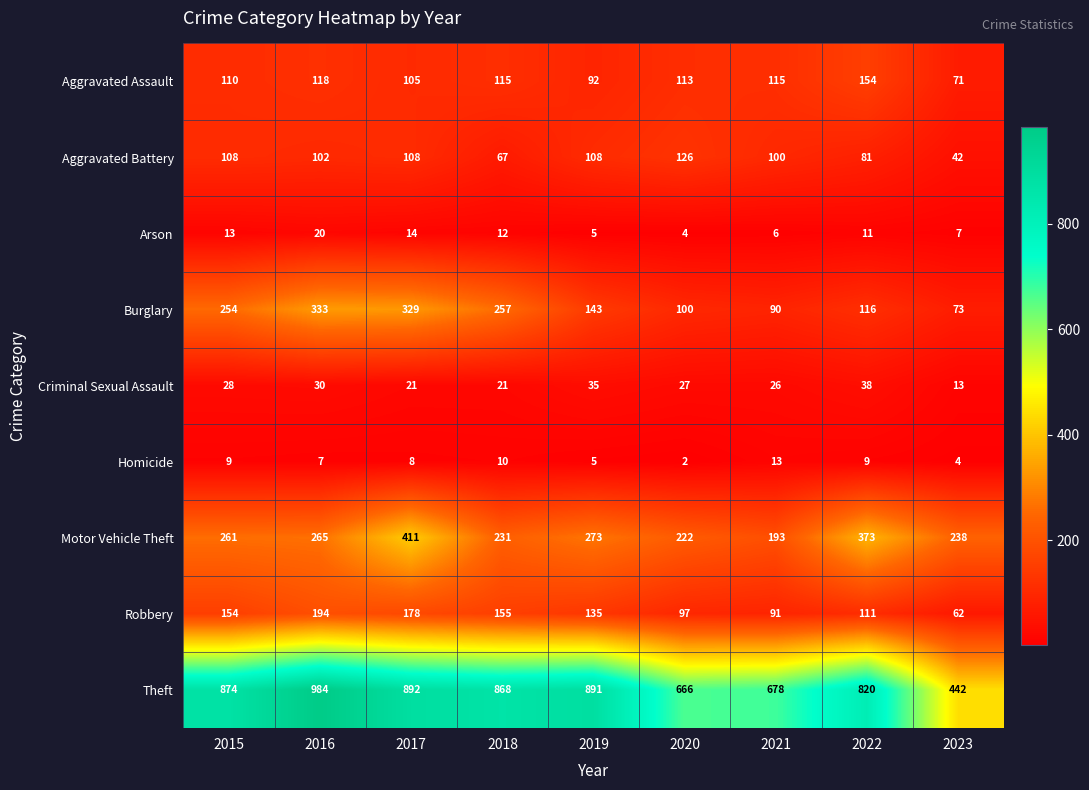

Where is Homicide nearest to the value 7?

2016